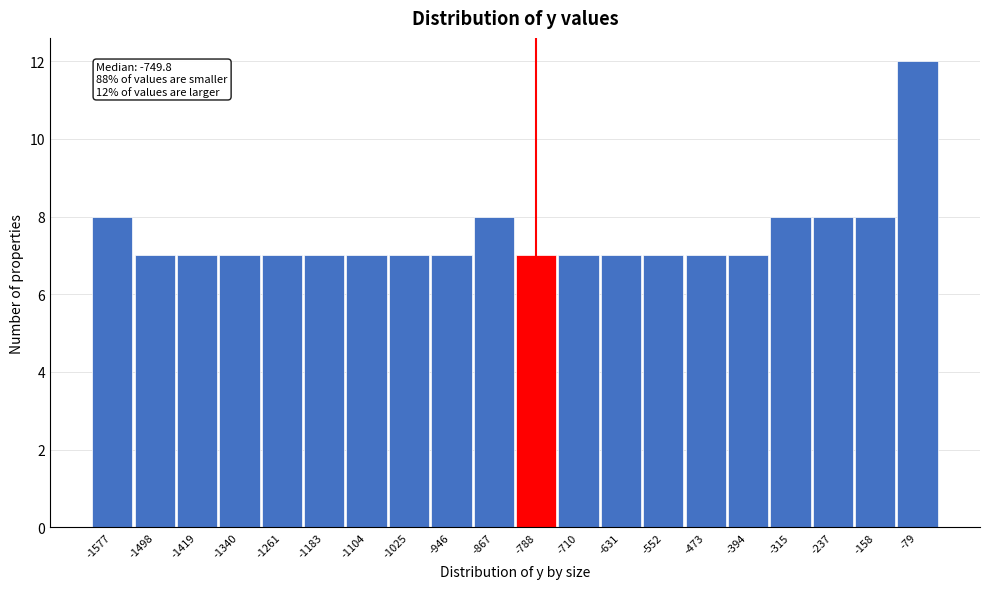

Reading right to left, extract all data points from this chart.

-79=12	-158=8	-237=8	-315=8	-394=7	-473=7	-552=7	-631=7	-710=7	-788=7	-867=8	-946=7	-1025=7	-1104=7	-1183=7	-1261=7	-1340=7	-1419=7	-1498=7	-1577=8